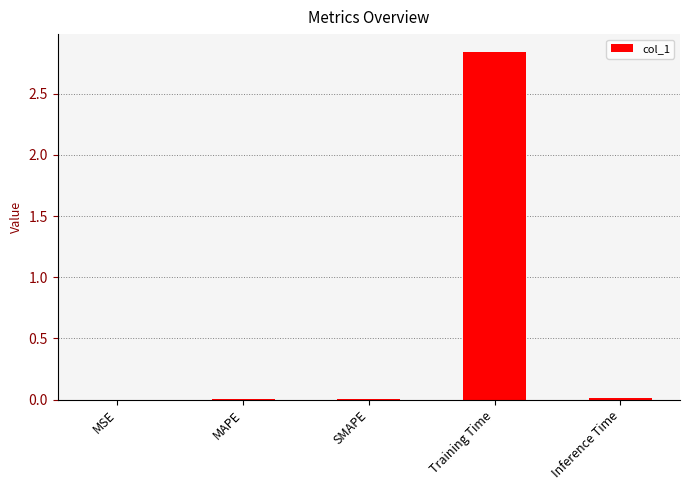

The value at SMAPE is 0.0. True or false?

True